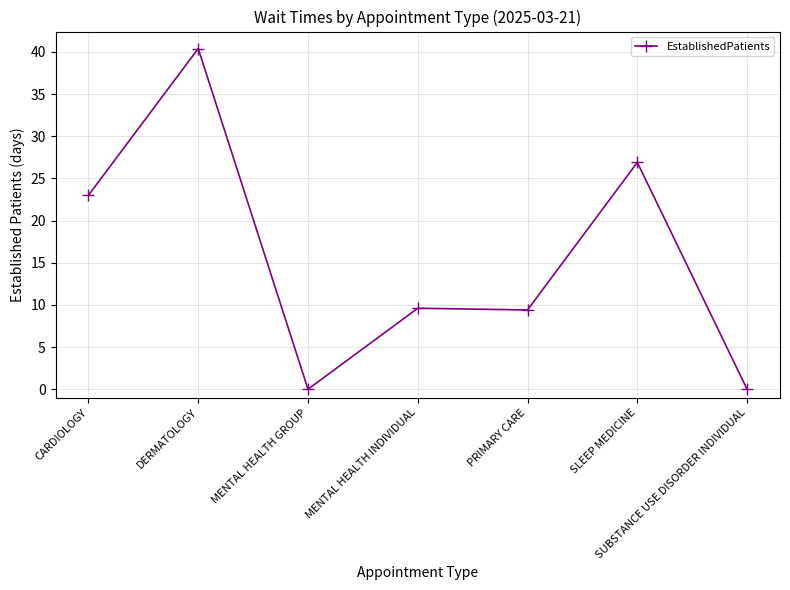

Which label corresponds to the largest value in the chart?

DERMATOLOGY